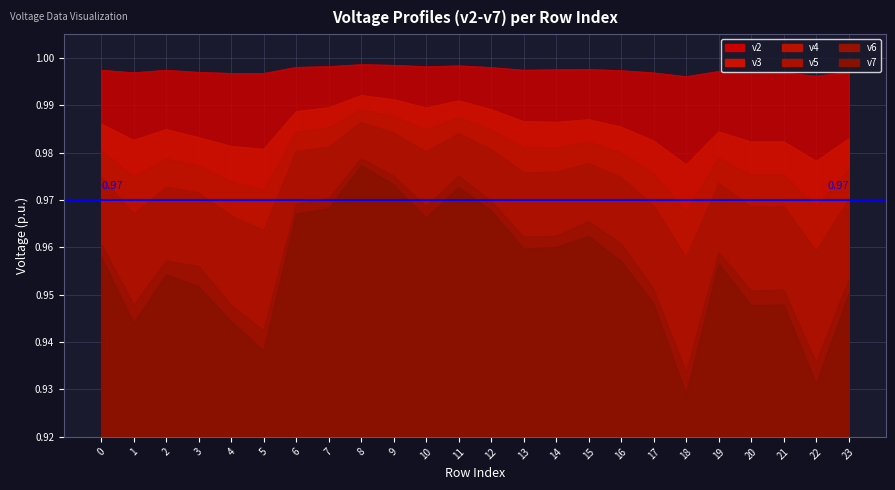

Count the v6 values in the range 0 to 1.

24